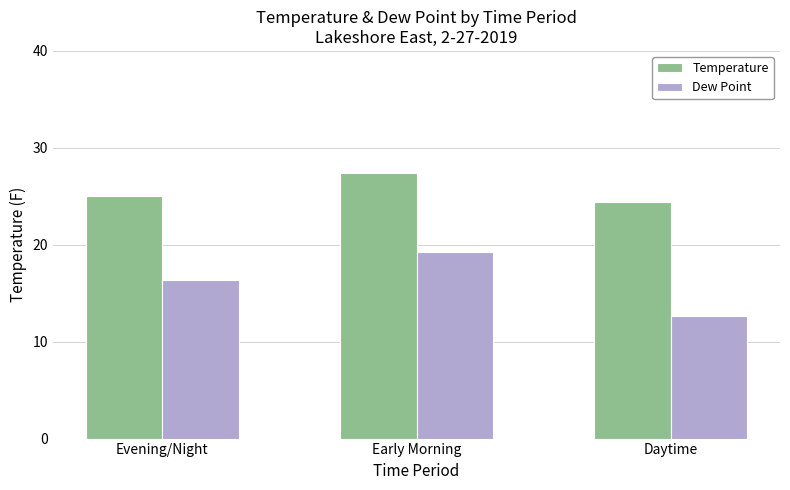

What is the approximate value of Dew Point at Daytime?

12.7